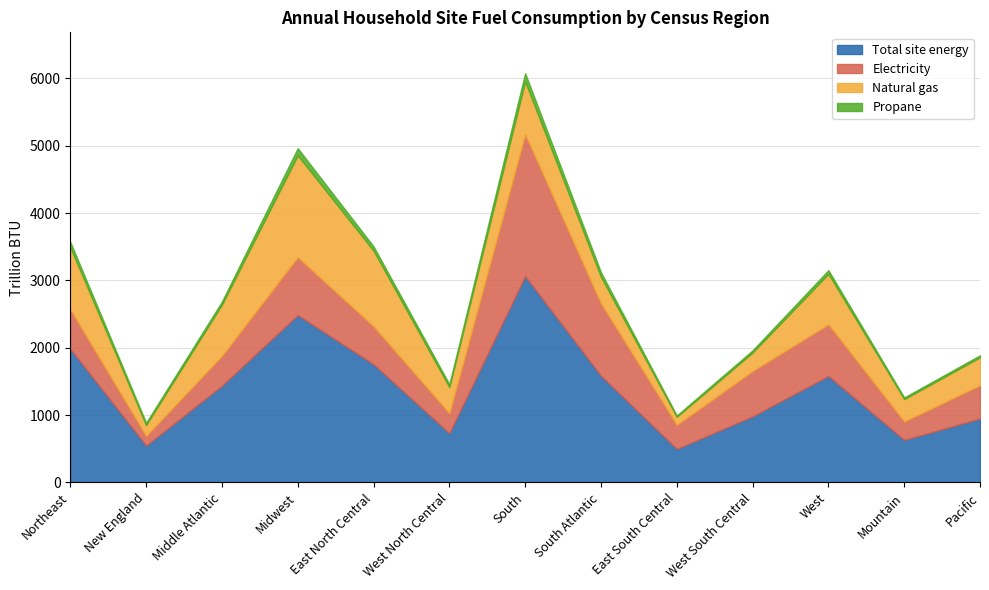

In Total site energy, how many points are lower than both neighbors (excluding endpoints)?

4